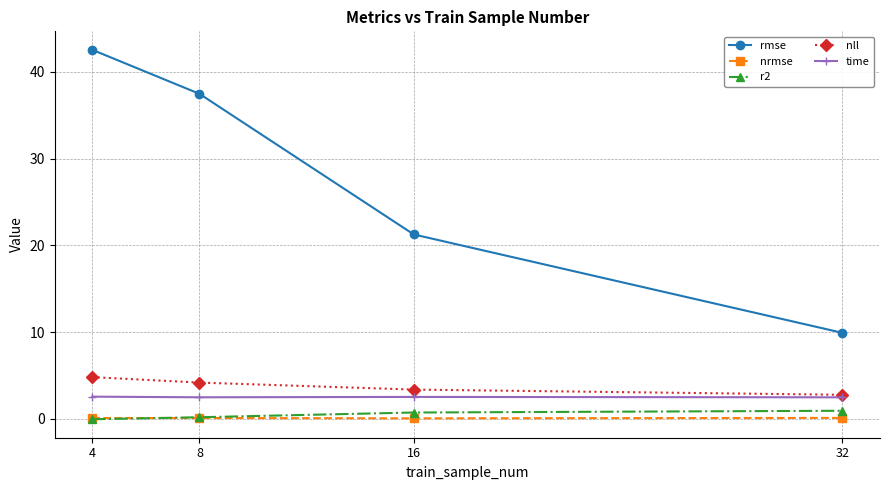

At which category does the chart reach its peak across all series?

4